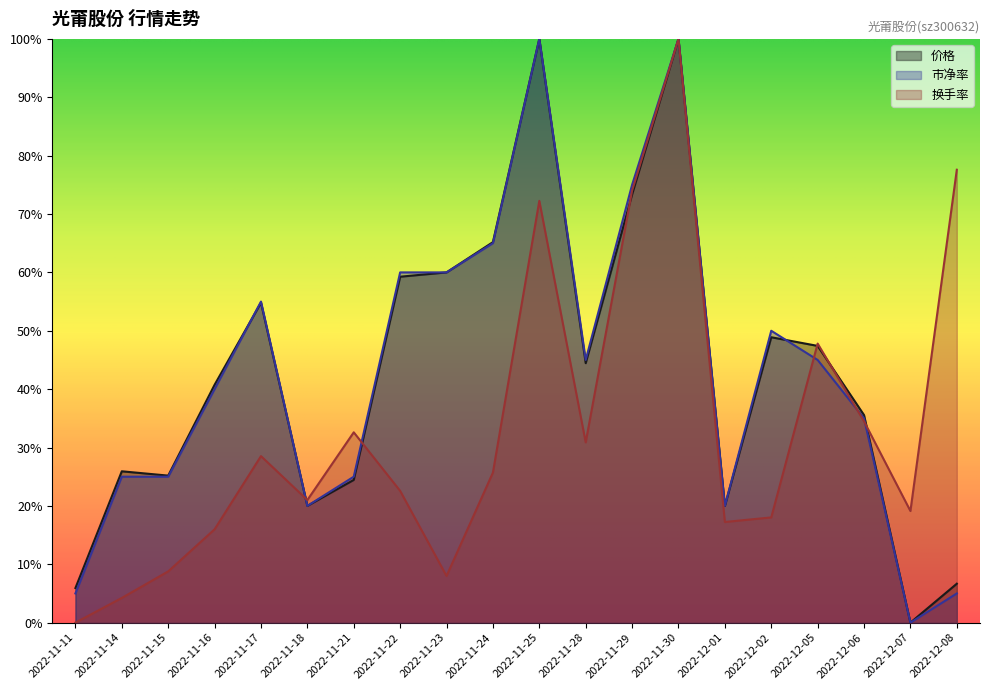

What is the sum of the 价格 values at 2022-12-01 and 2022-11-24?

0.9